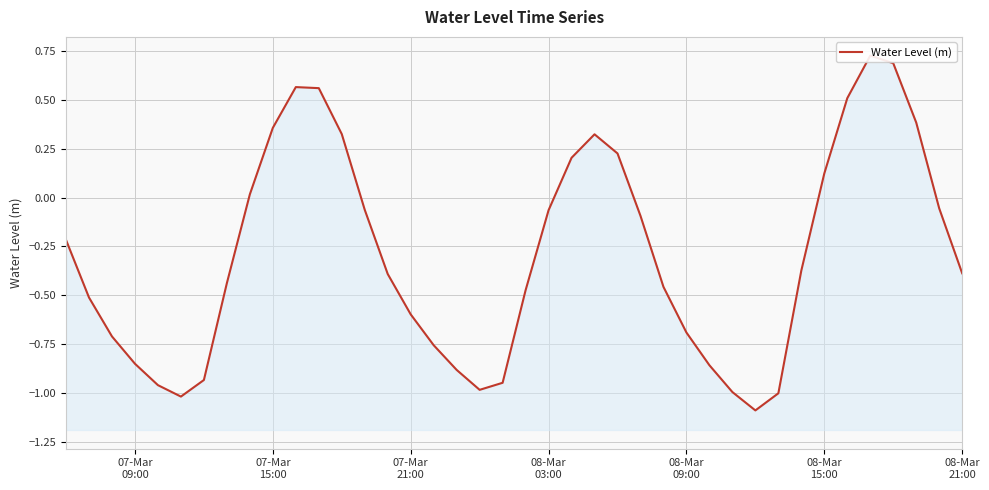

How many lines are shown in the chart?

1